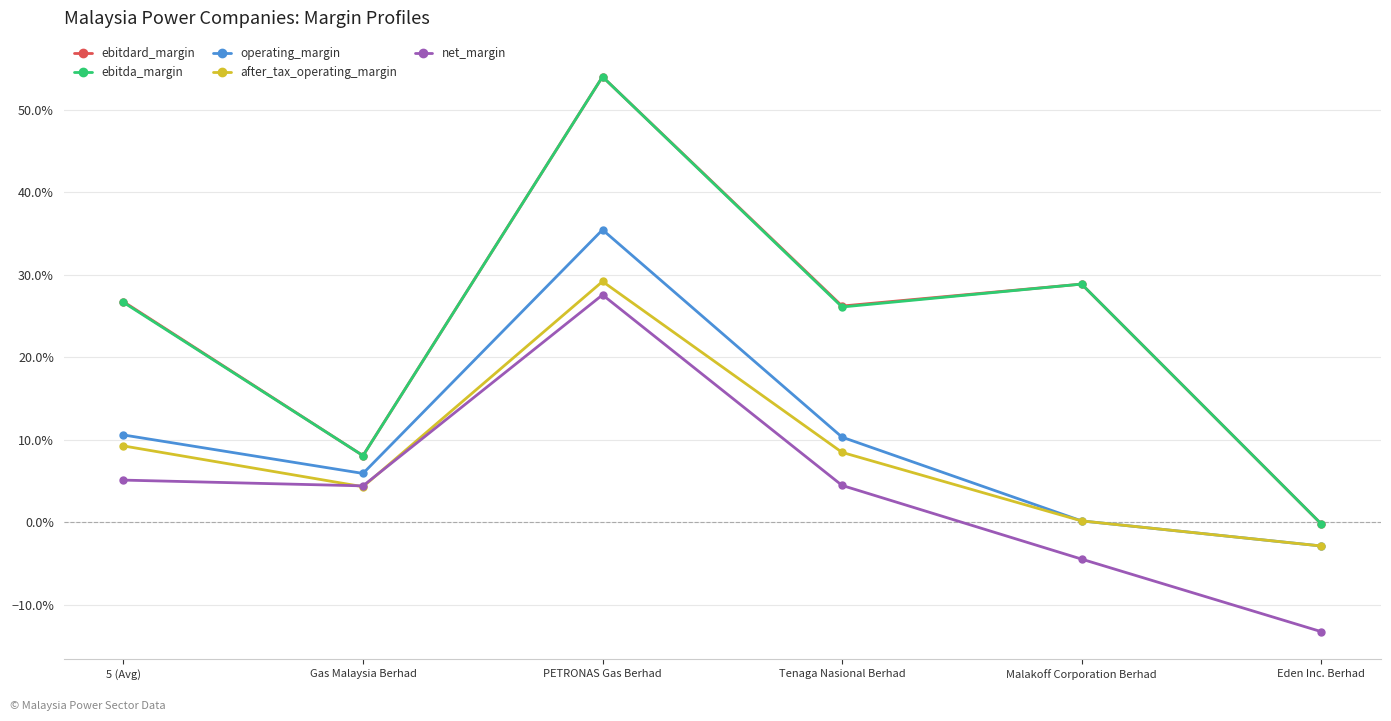

Is this an area chart (filled region under the line)?

No